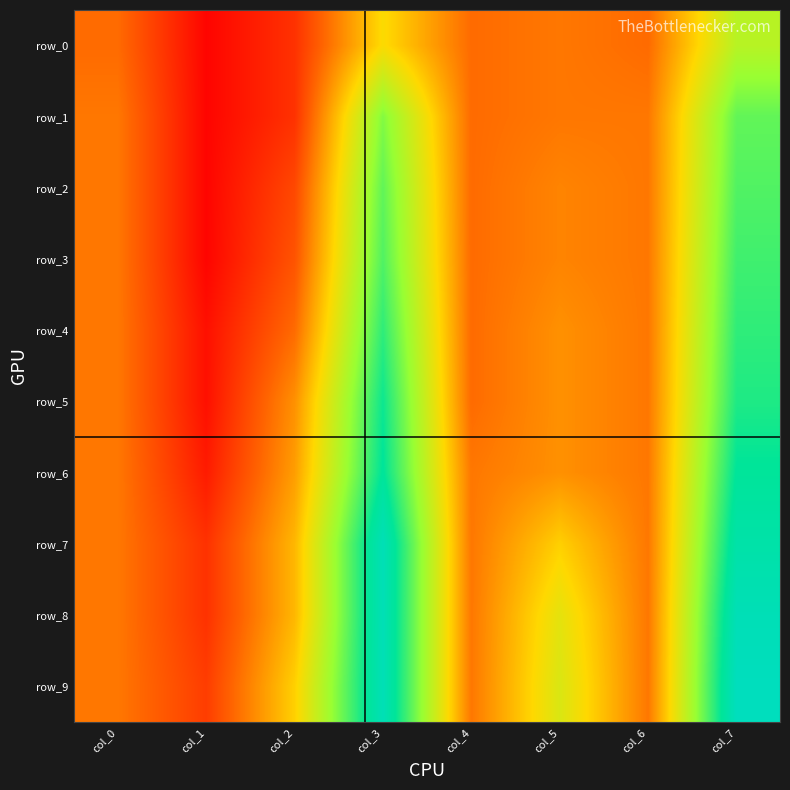

Which has a higher value, col_7 or col_5?

col_7